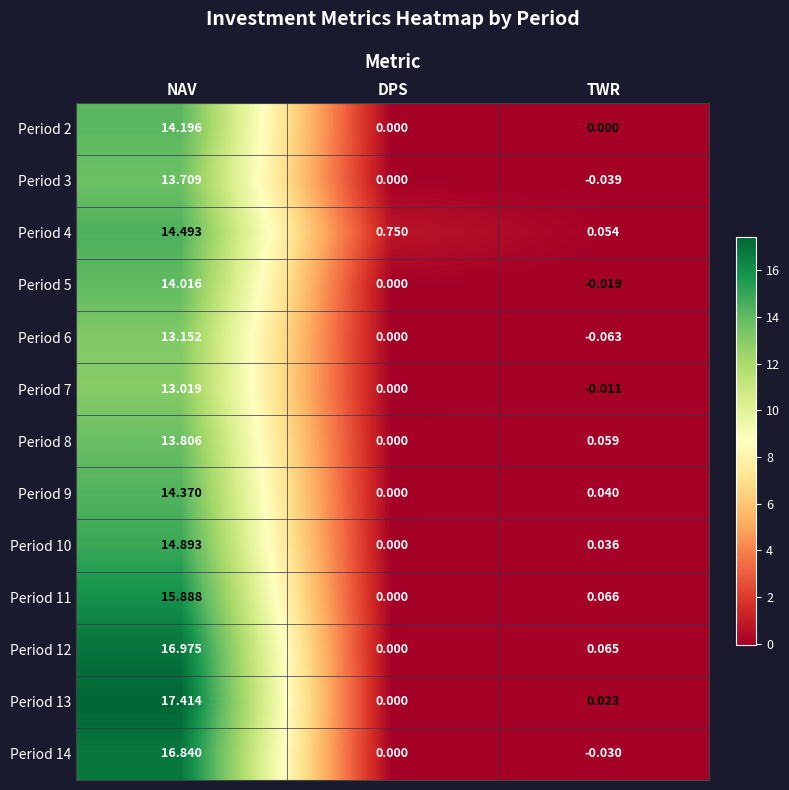

Is the value of Period 13 at NAV greater than the value of Period 6 at TWR?

Yes